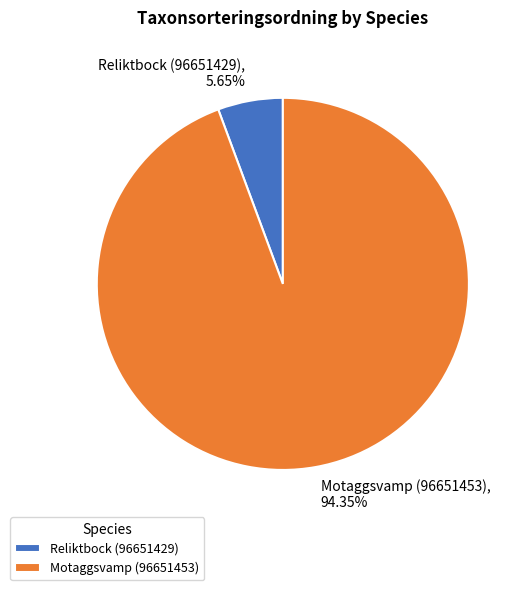

Rank the categories by value from highest to lowest.

Motaggsvamp (96651453), Reliktbock (96651429)